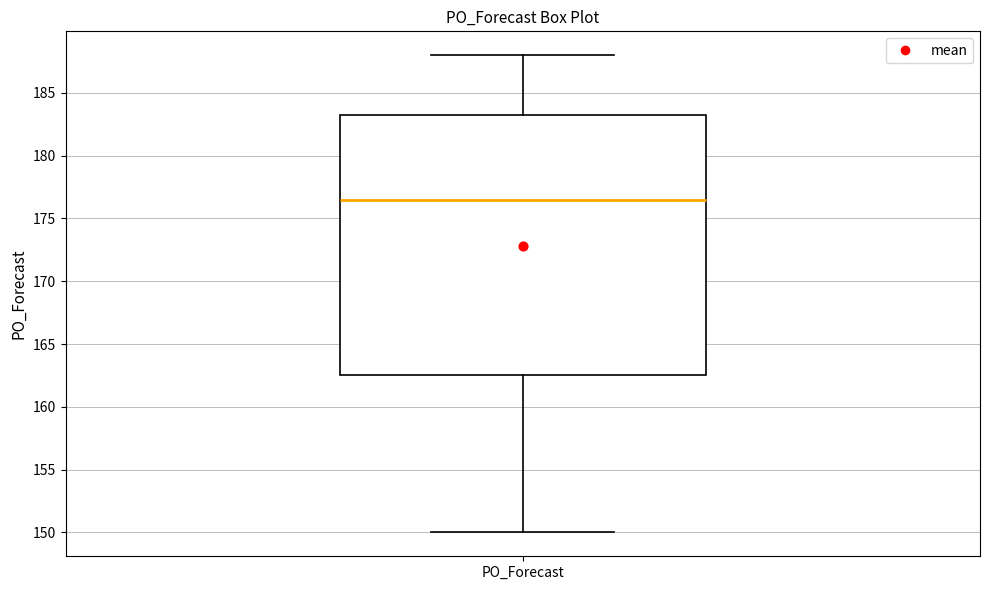

Read this box plot against the y-axis: the position of the median line, the range covered by the box, and the ends of both whiskers. The values are not printed on the chart, so give them approximately, as read against the axis.

median 176.5, box 162.5 to 183.5, whiskers 150.0 to 188.0